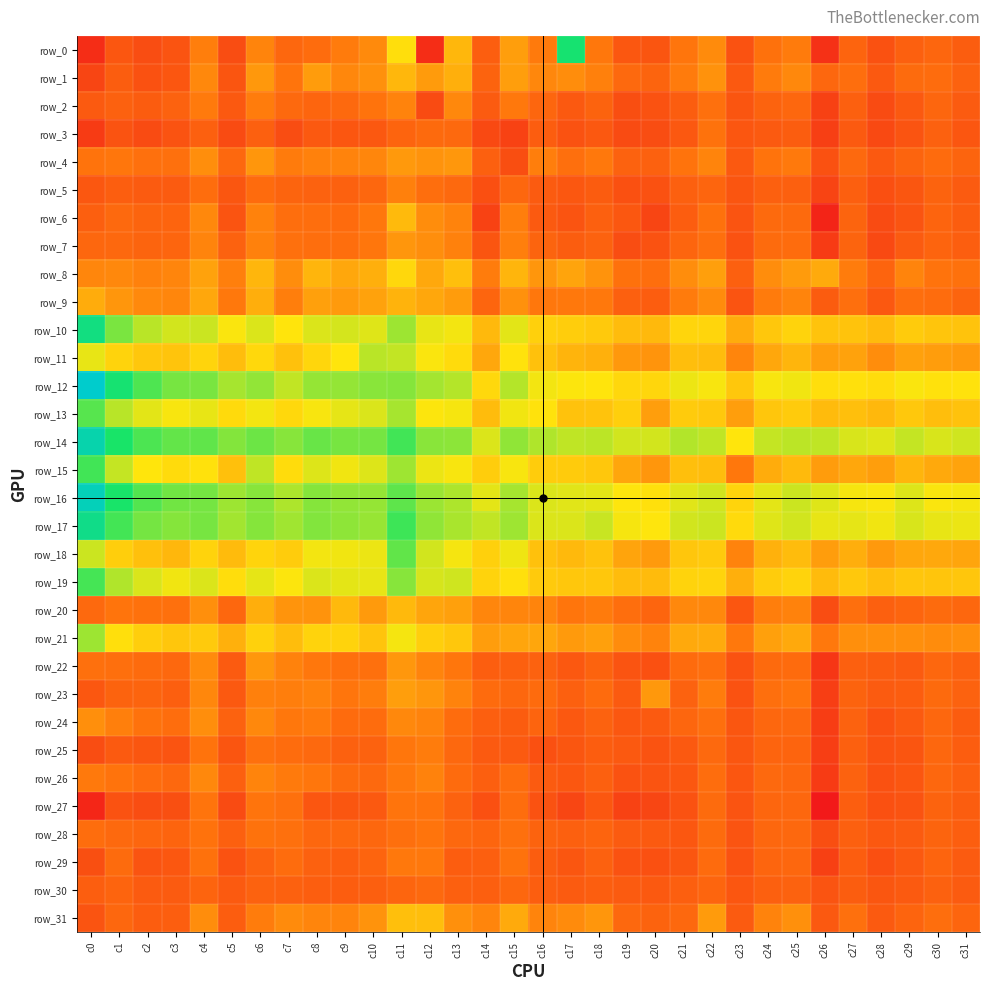

List the series in order of their peak value, highest first.

row_12, row_16, row_14, row_17, row_10, row_0, row_15, row_19, row_13, row_18, row_21, row_11, row_8, row_31, row_6, row_20, row_1, row_9, row_23, row_4, row_22, row_7, row_24, row_2, row_26, row_5, row_25, row_29, row_27, row_28, row_3, row_30